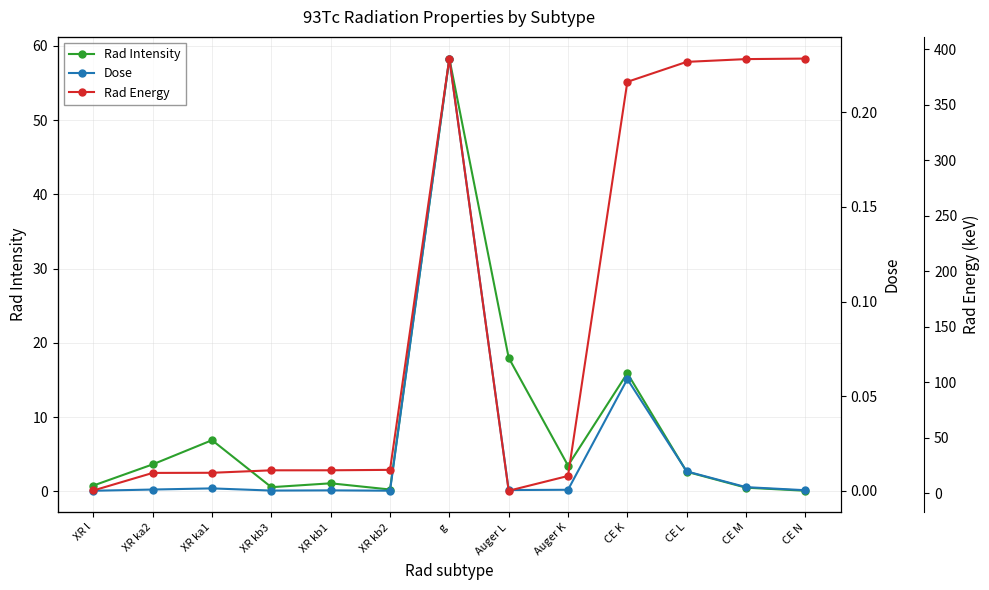

Which category has the lowest value across all series?

XR l